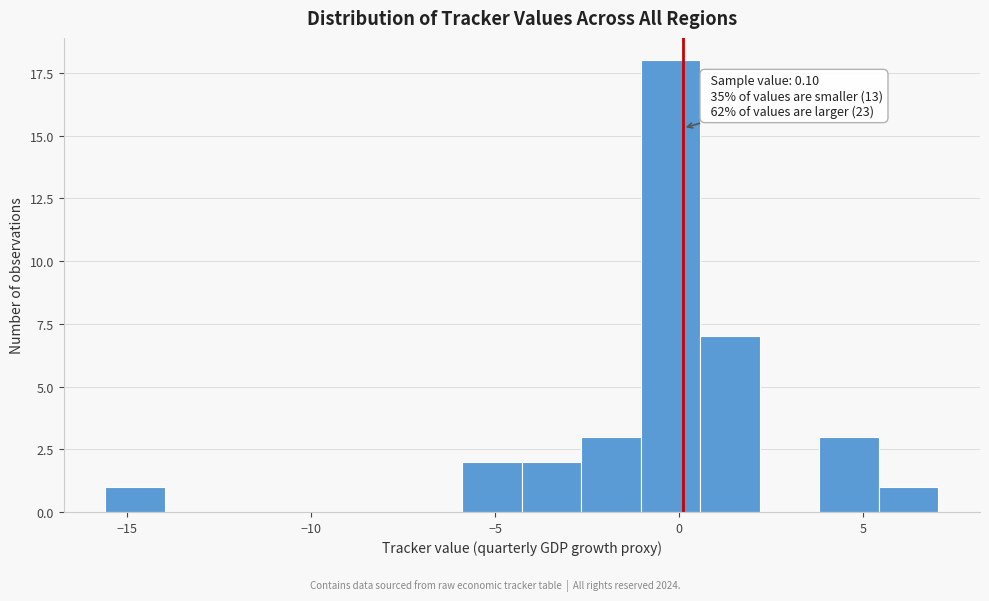

Around what value on the x-axis is the tallest bar? Give the approximate position of its centre, as read against the axis.

0.0